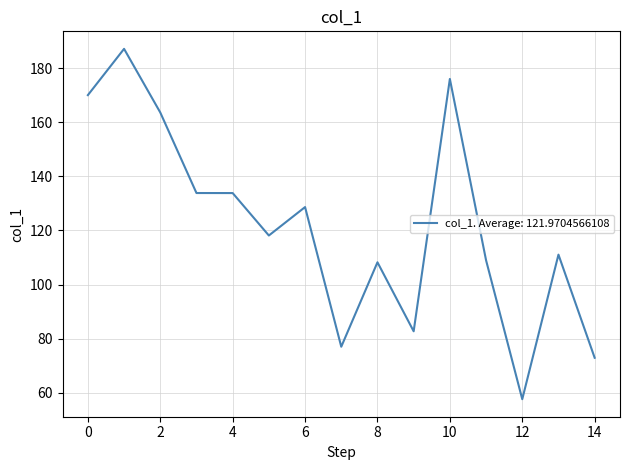

What is the smallest value displayed?

57.6